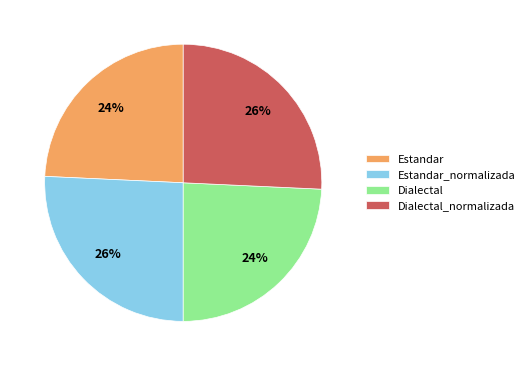

What is the ratio of the value at Estandar to the value at Dialectal_normalizada?

0.9